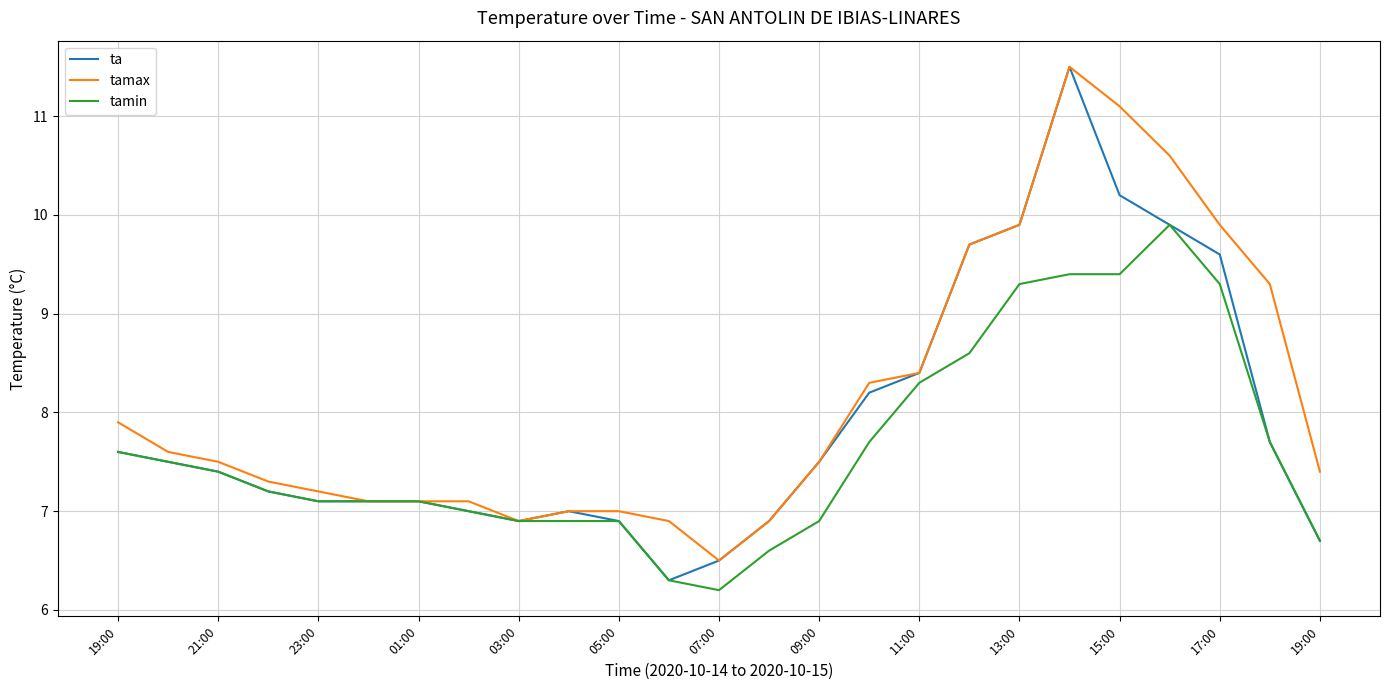

Which series has the largest range (max minus min)?

ta